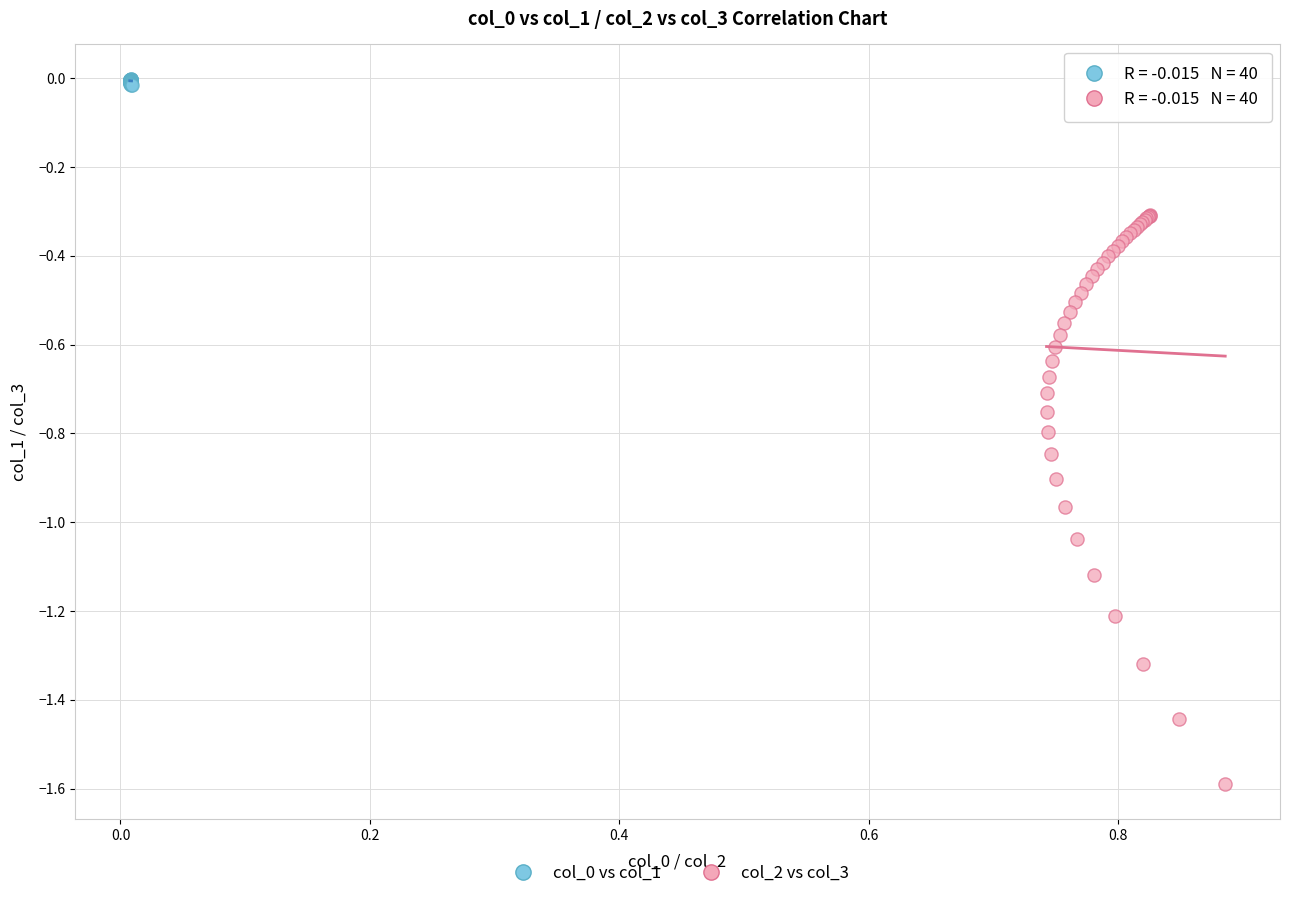

Which series has the widest spread of Y values?

col_2 vs col_3